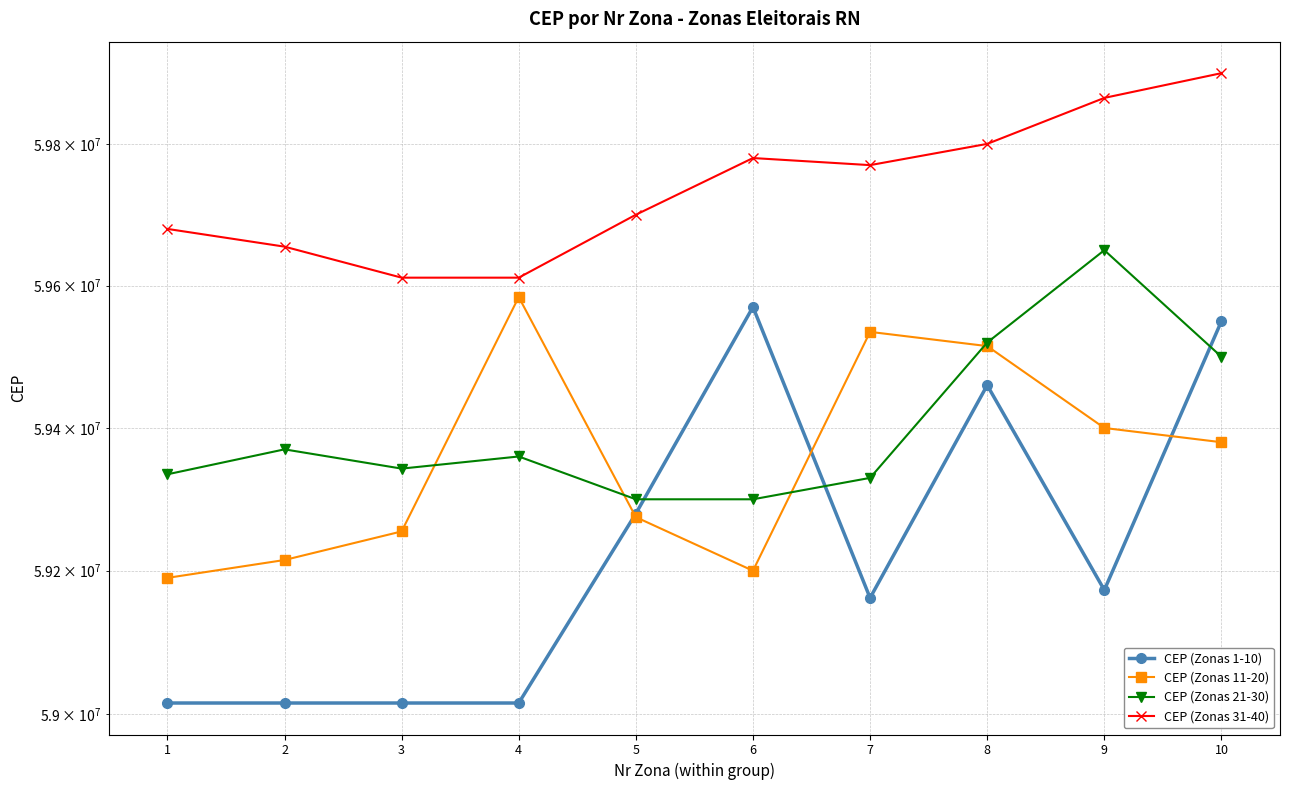

True or false: CEP (Zonas 21-30) and CEP (Zonas 31-40) intersect in this chart.

False